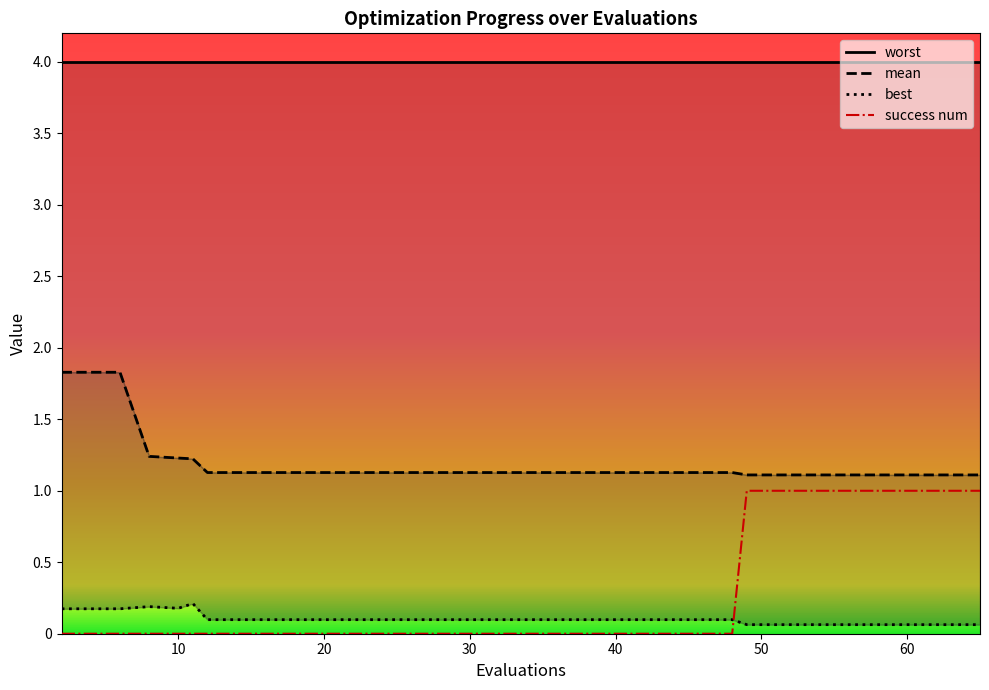

Where is the first local maximum for best?

8